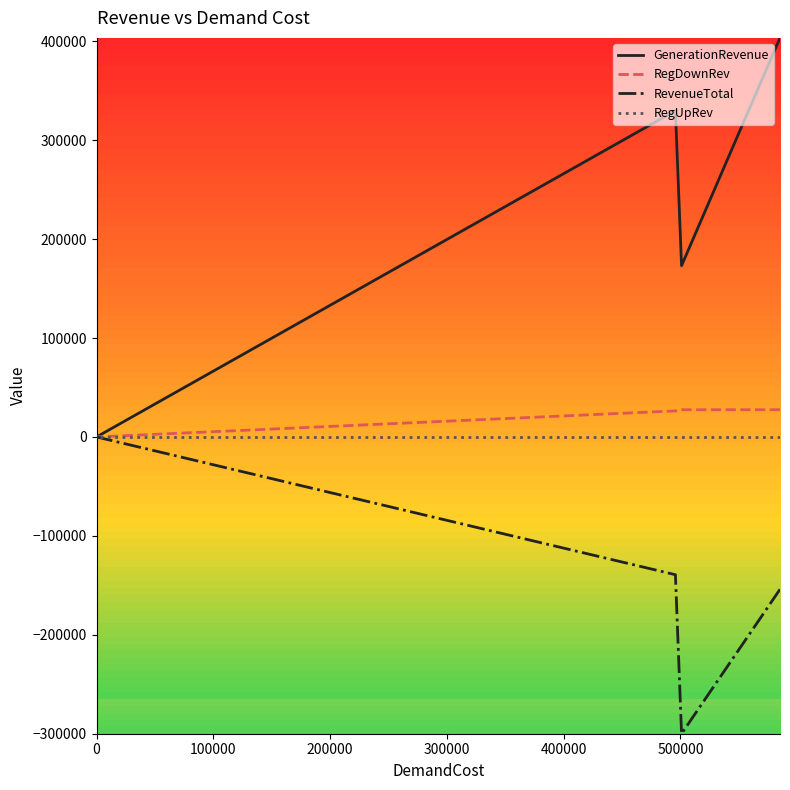

The value of GenerationRevenue at 0 is 641403.7. True or false?

False